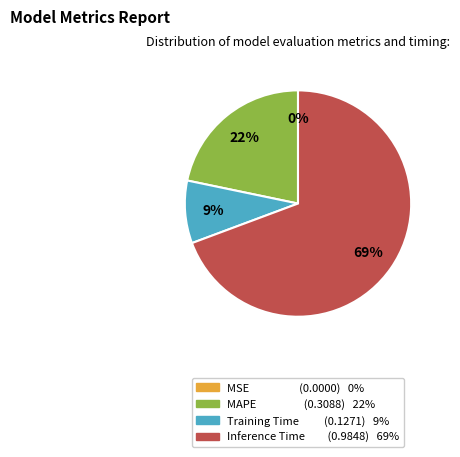

What is the largest slice in the pie chart?

Inference Time